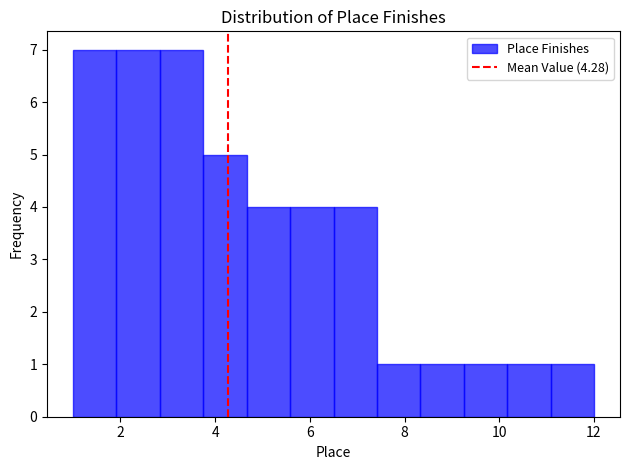

How tall is the bar that spans 2.0 to 2.8 on the x-axis? Neither the bar edges nor the heights are printed on the chart, so give them approximately, as read against the axes.

7